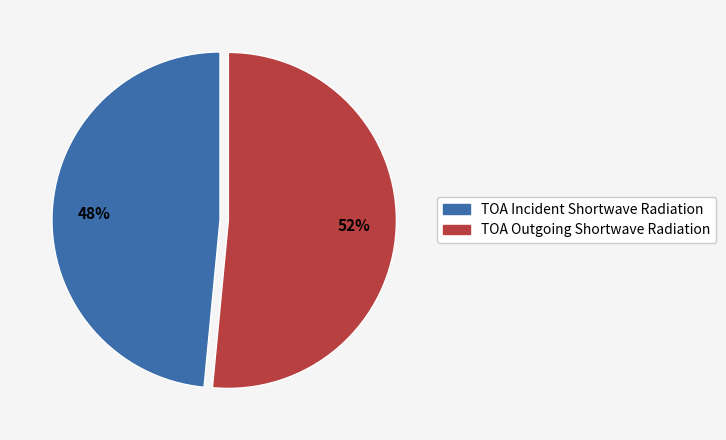

Which category has the biggest portion of the pie?

TOA Outgoing Shortwave Radiation